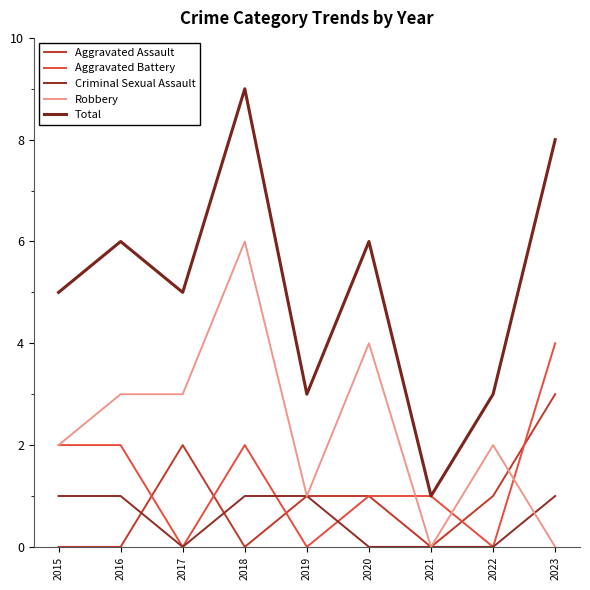

In Aggravated Assault, how many points are lower than both neighbors (excluding endpoints)?

2